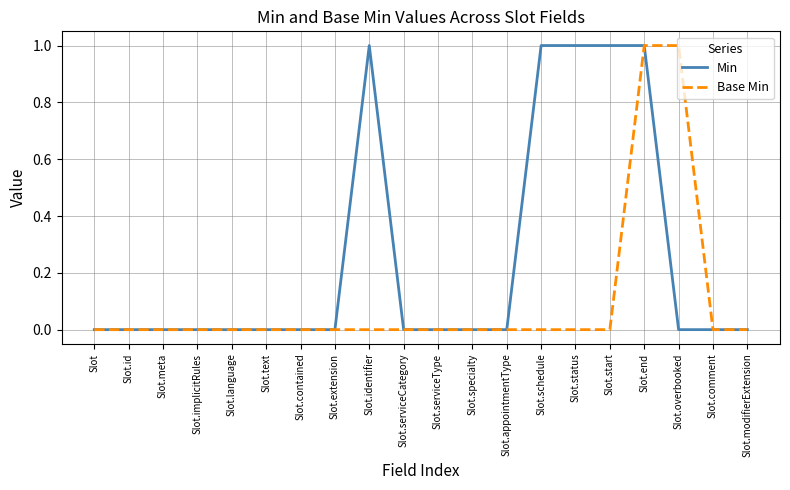

Is this an area chart (filled region under the line)?

No